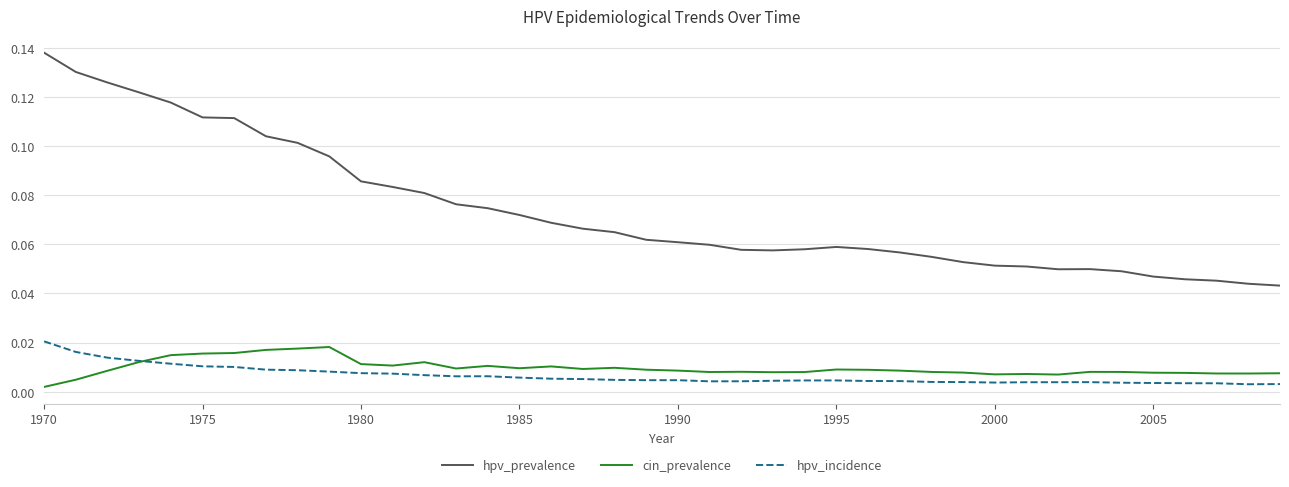

True or false: hpv_prevalence and cin_prevalence cross at least once.

False